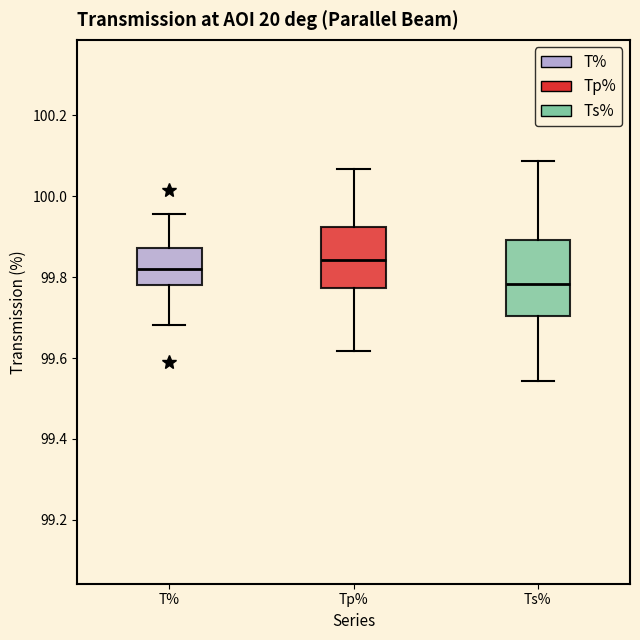

Which box's median line is the highest?

Tp%